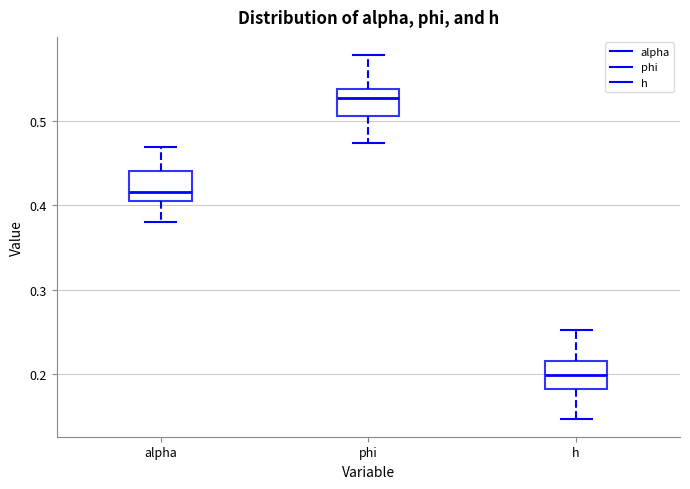

Reading left to right, transcribe this box plot: for each box, give where its median line is, the range the box spans, and where its two whiskers end, as read against the y-axis. The values are not printed on the chart, so give them approximately, as read against the axis.

alpha: median 0.42, box 0.41 to 0.44, whiskers 0.38 to 0.47
phi: median 0.53, box 0.51 to 0.54, whiskers 0.47 to 0.58
h: median 0.20, box 0.18 to 0.22, whiskers 0.15 to 0.25